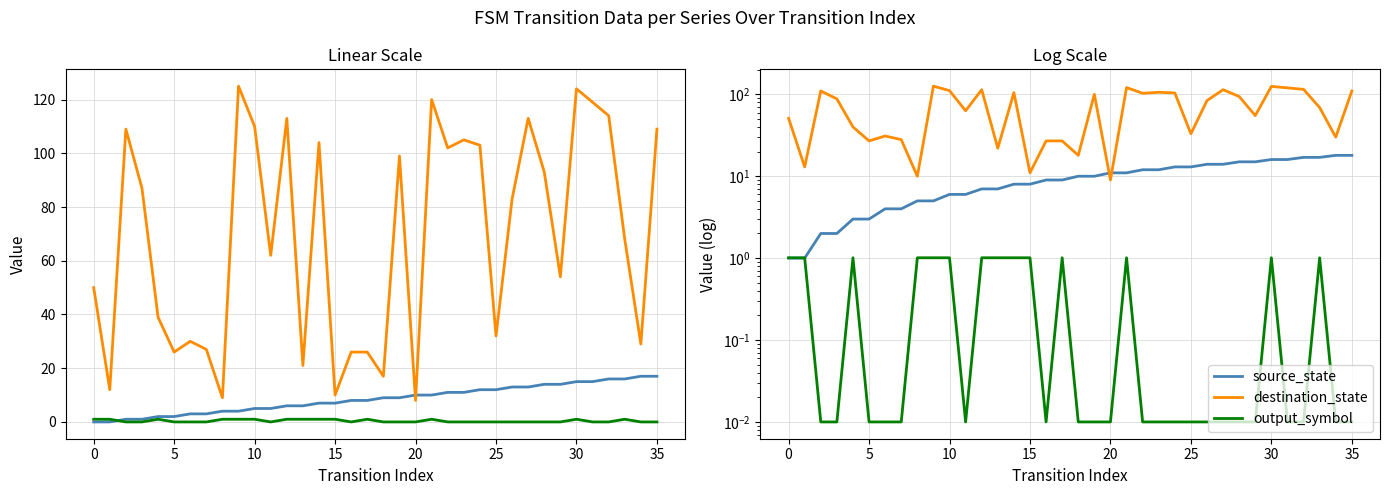

The value of source_state at 15 is 8.0. True or false?

True